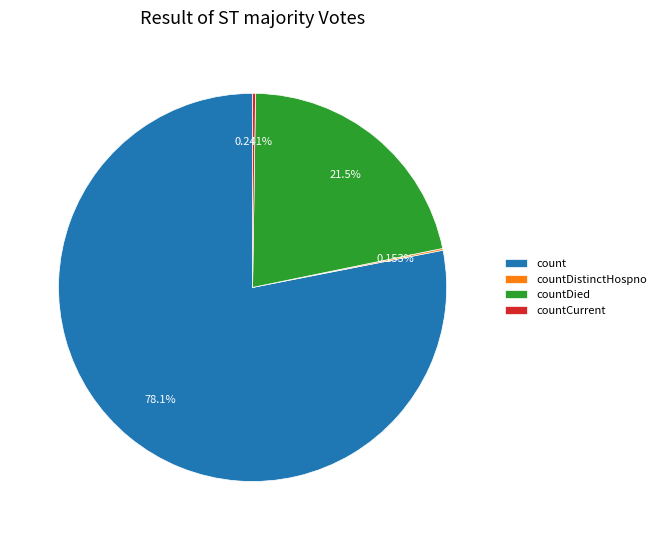

Do count and countDied together represent more than half of the pie?

Yes